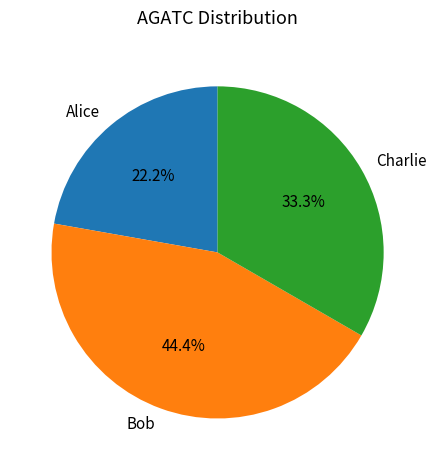

True or false: Alice accounts for 22% of the total.

True